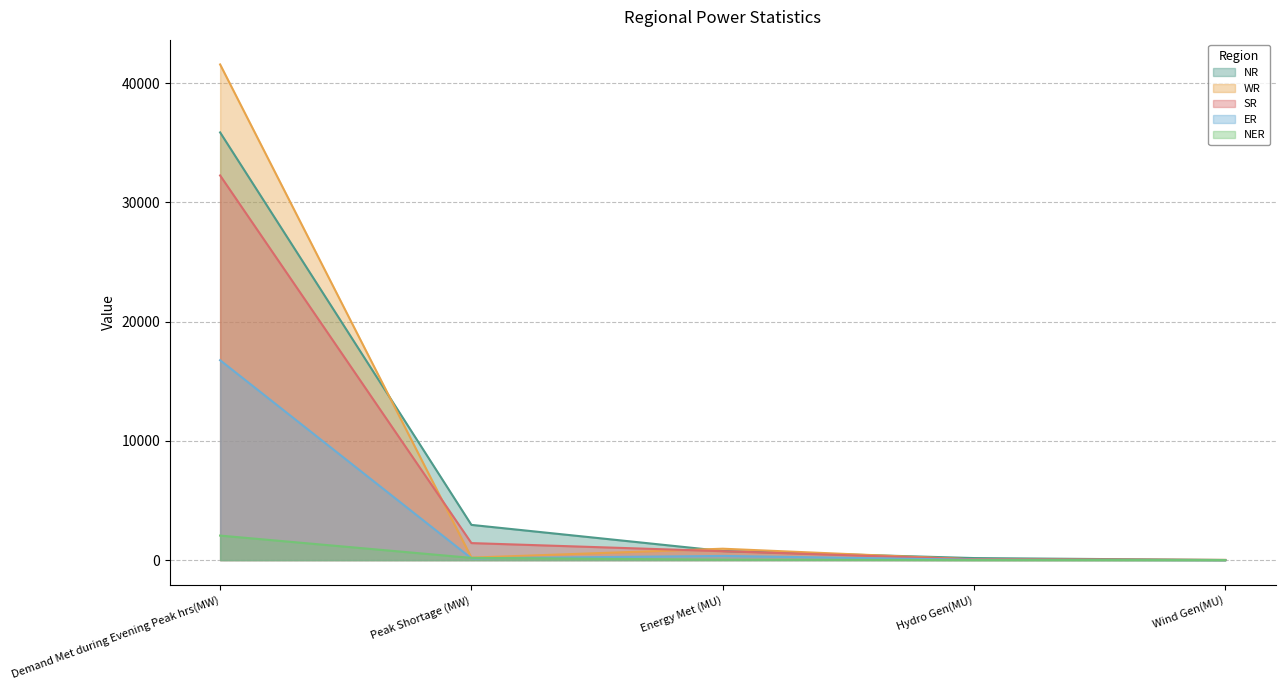

What is the spread (max minus min) of values at Peak Shortage (MW)?

2802